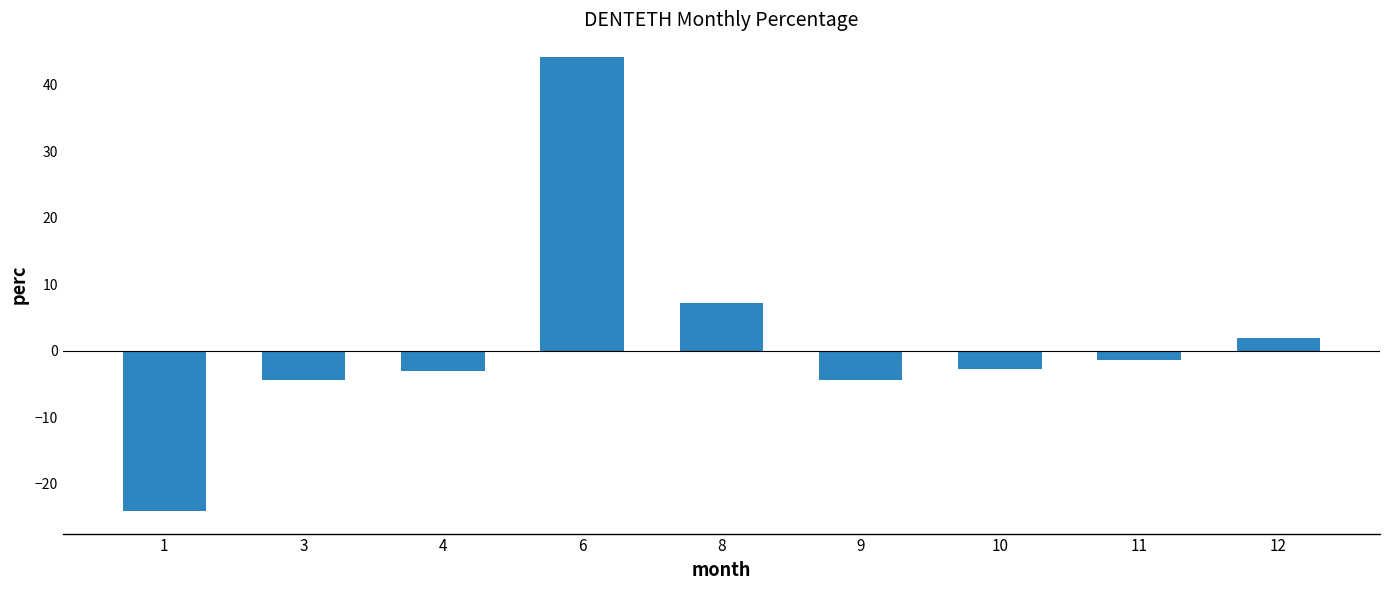

What is the difference between the maximum and minimum values?

68.3